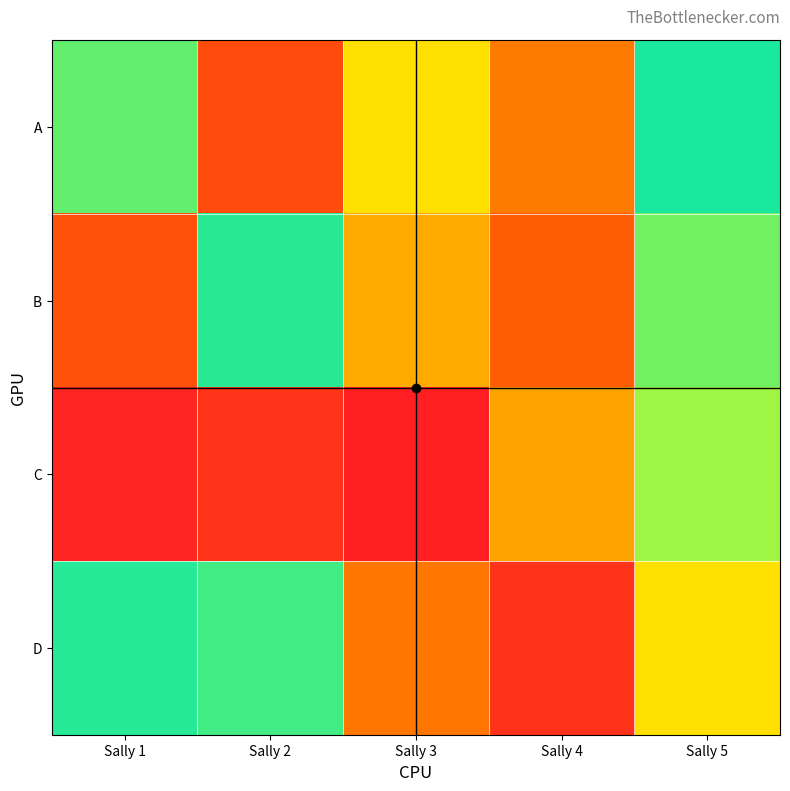

Reading right to left, transcribe all the data shown in this chart.

A: Sally 5=1.0	Sally 4=0.4	Sally 3=0.6	Sally 2=0.3	Sally 1=0.9
B: Sally 5=0.9	Sally 4=0.3	Sally 3=0.5	Sally 2=0.9	Sally 1=0.3
C: Sally 5=0.8	Sally 4=0.5	Sally 3=0.1	Sally 2=0.2	Sally 1=0.1
D: Sally 5=0.6	Sally 4=0.2	Sally 3=0.4	Sally 2=0.9	Sally 1=0.9